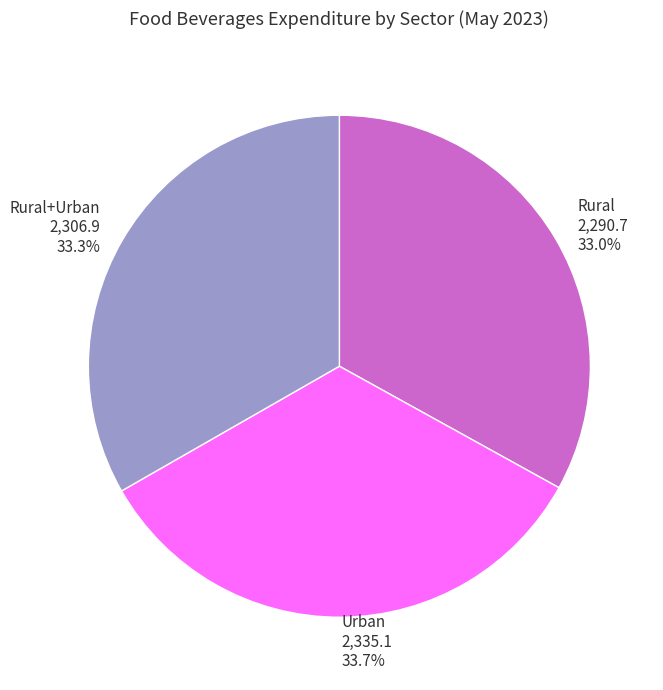

What is the ratio of the value at Rural+Urban 2,306.9 33.3% to the value at Urban 2,335.1 33.7%?

1.0